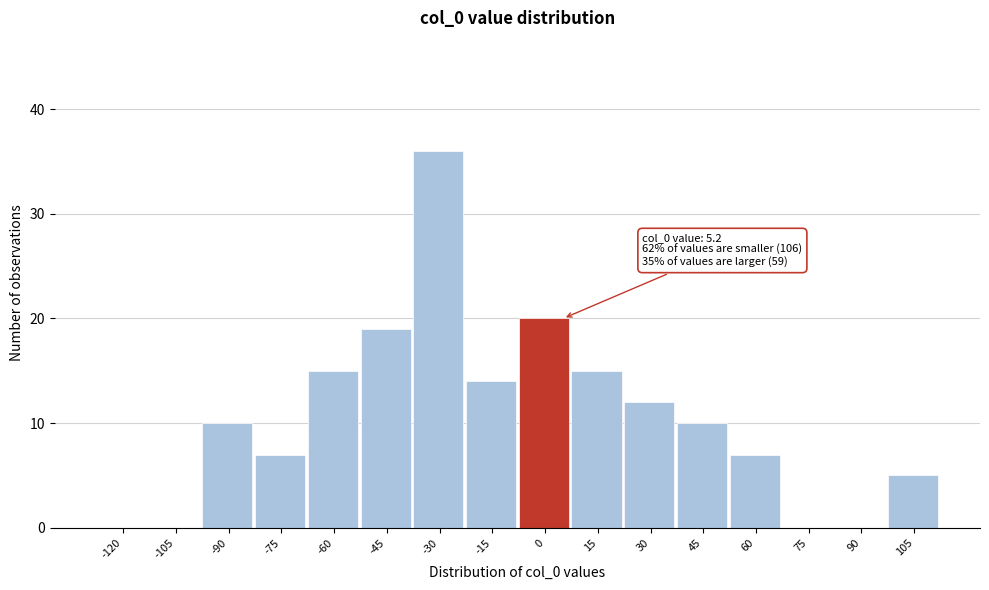

Reading left to right, extract all data points from this chart.

-120=0	-105=0	-90=10	-75=7	-60=15	-45=19	-30=36	-15=14	0=20	15=15	30=12	45=10	60=7	75=0	90=0	105=5